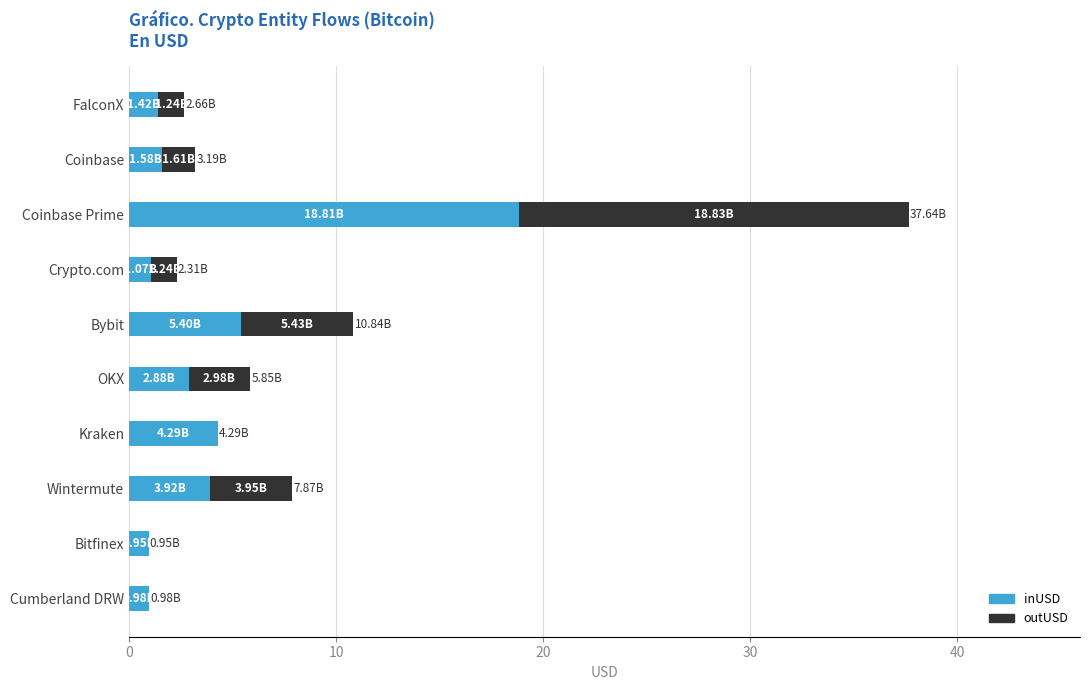

What is the sum of all inUSD values?

41.3